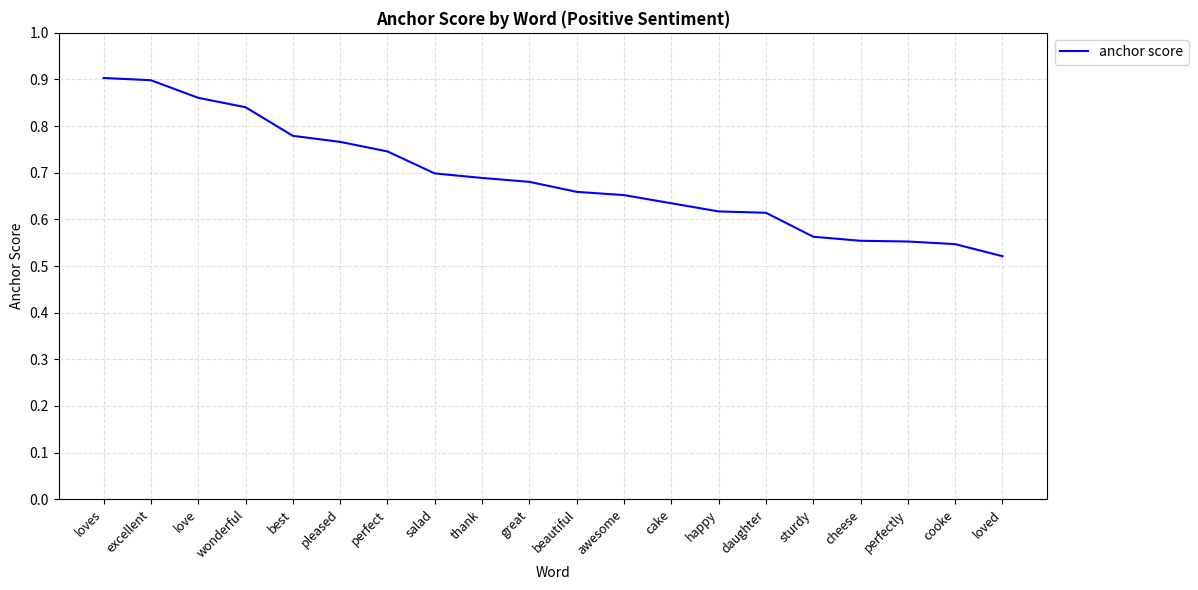

At which label is the value closest to 0?

loved